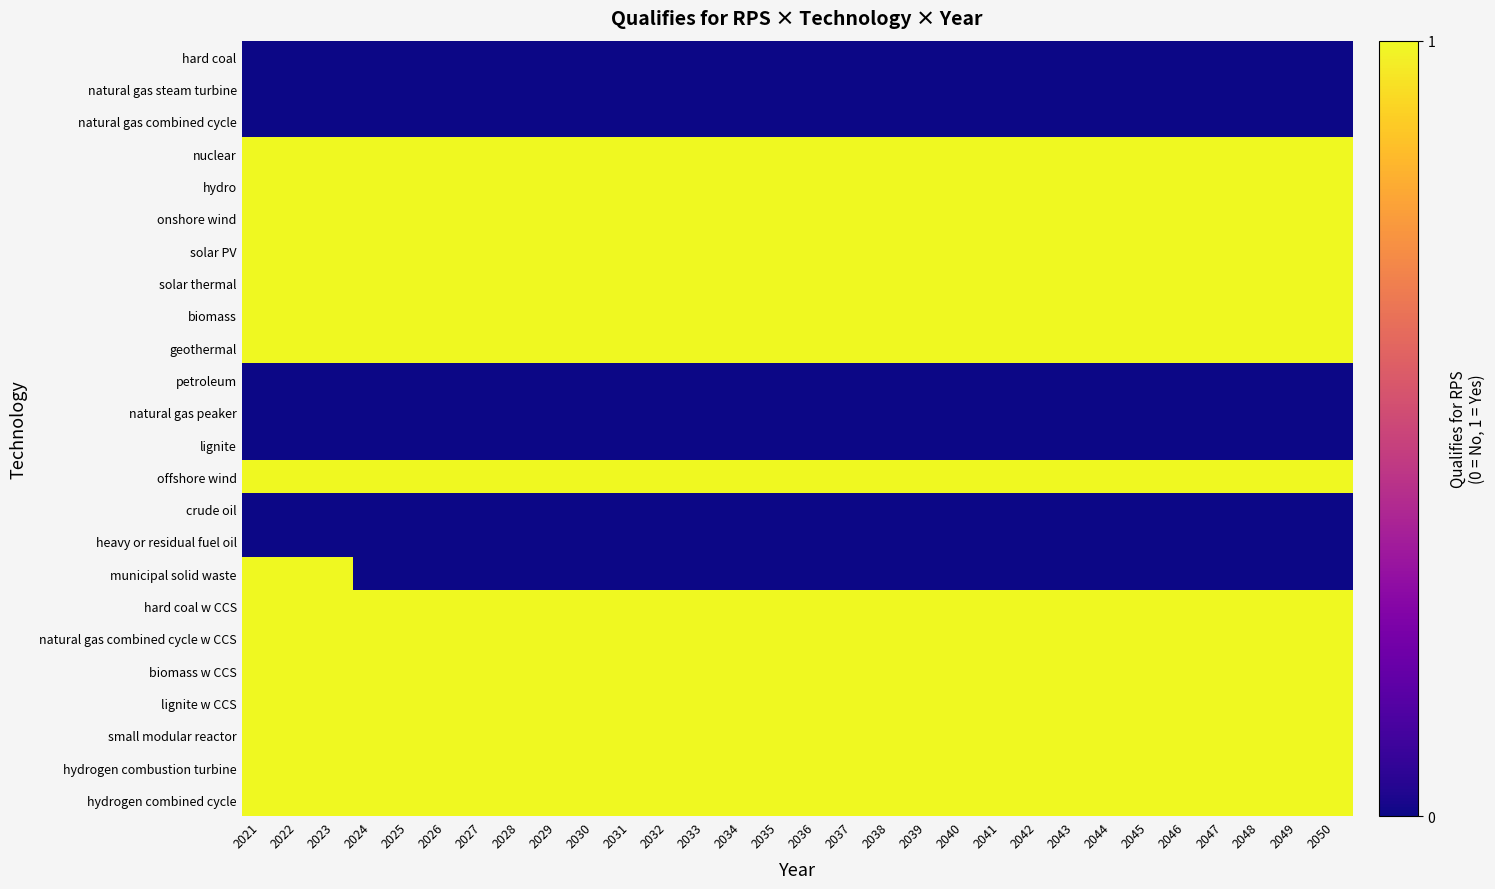

Rank the series at 2023 from lowest to highest value.

hard coal, natural gas steam turbine, natural gas combined cycle, petroleum, natural gas peaker, lignite, crude oil, heavy or residual fuel oil, nuclear, hydro, onshore wind, solar PV, solar thermal, biomass, geothermal, offshore wind, municipal solid waste, hard coal w CCS, natural gas combined cycle w CCS, biomass w CCS, lignite w CCS, small modular reactor, hydrogen combustion turbine, hydrogen combined cycle